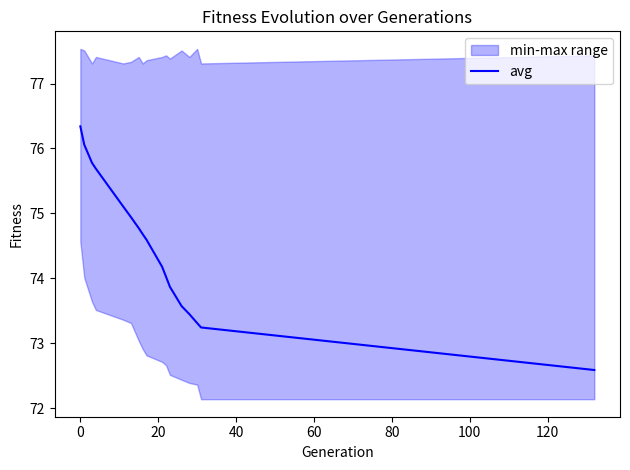

What is the maximum value for avg?

76.3